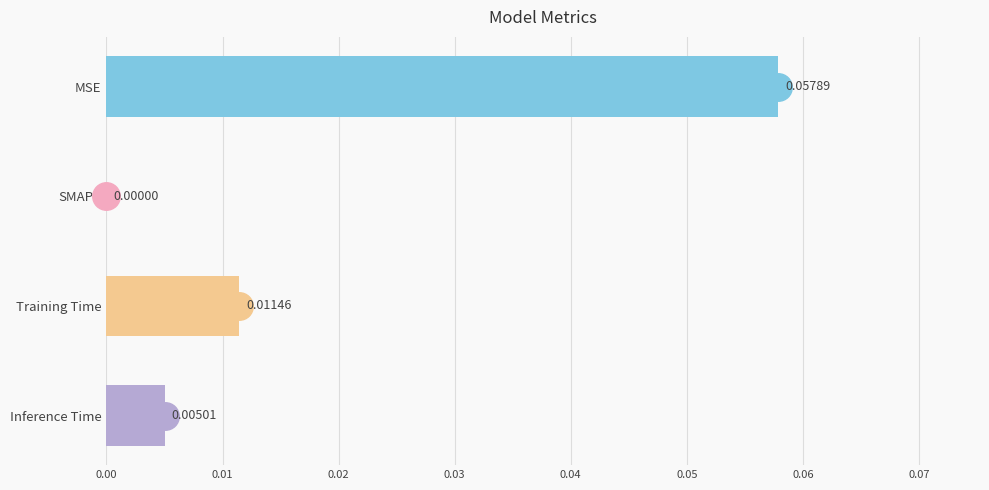

At which label is the value closest to 0?

SMAPE